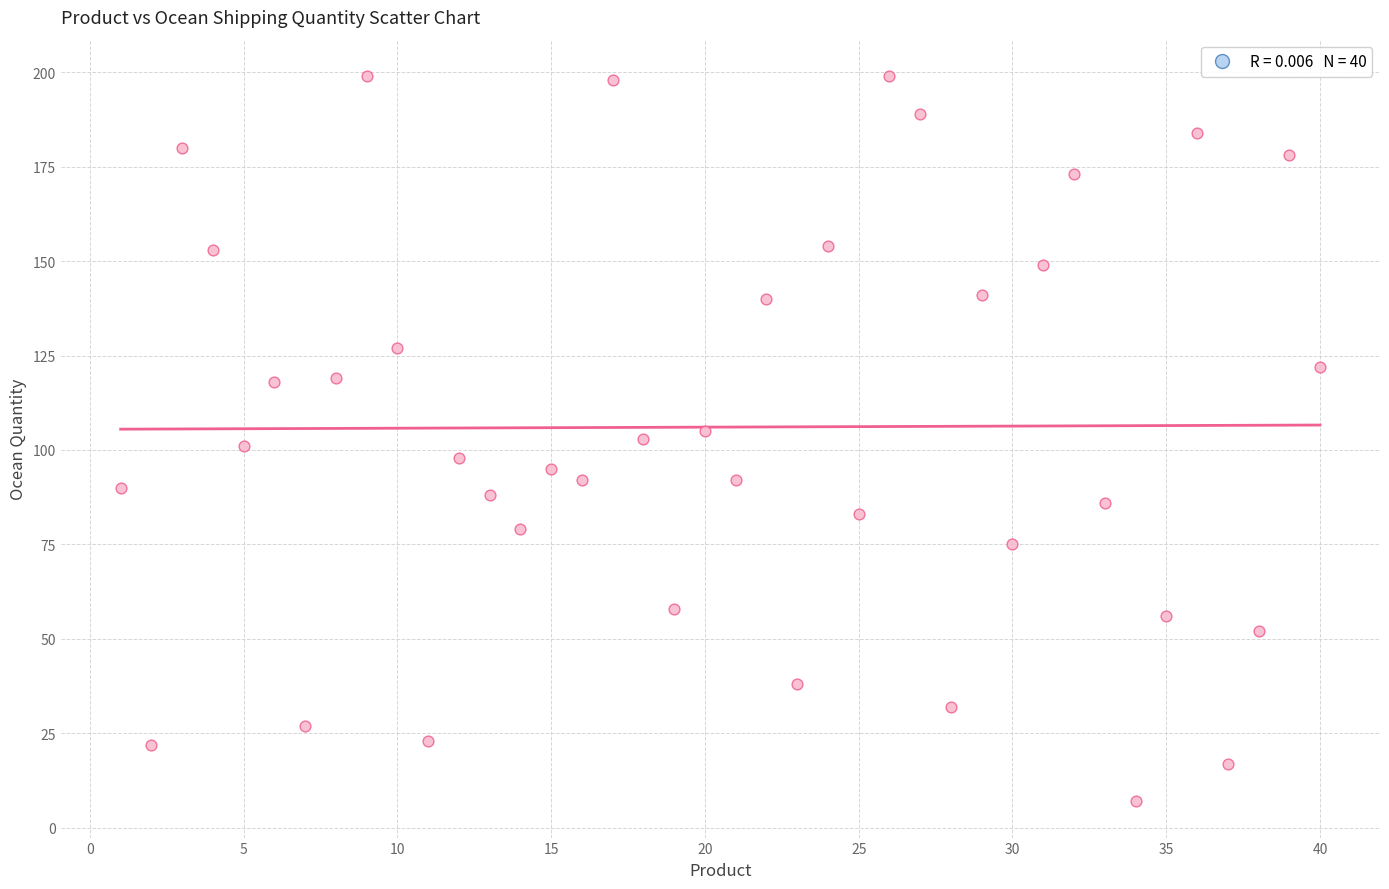

What is the range of Y values (max minus min)?

192